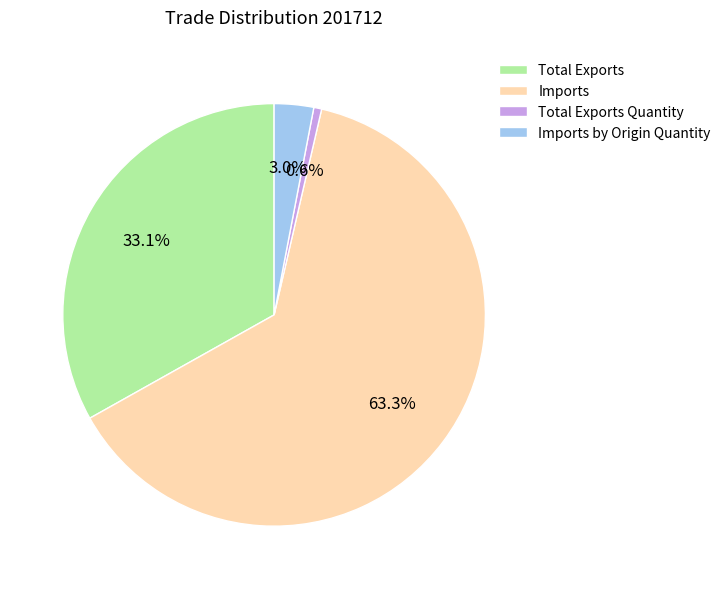

How many slices are in this pie chart?

4